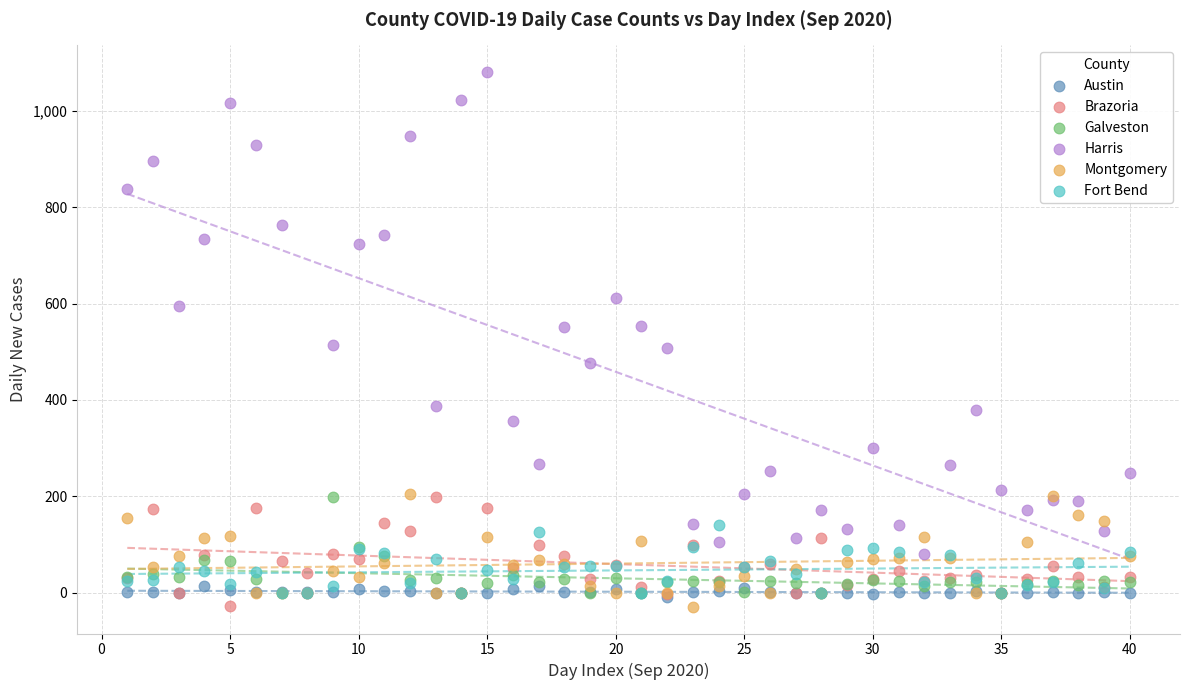

What are all the series names shown in the legend?

Austin, Brazoria, Galveston, Harris, Montgomery, Fort Bend